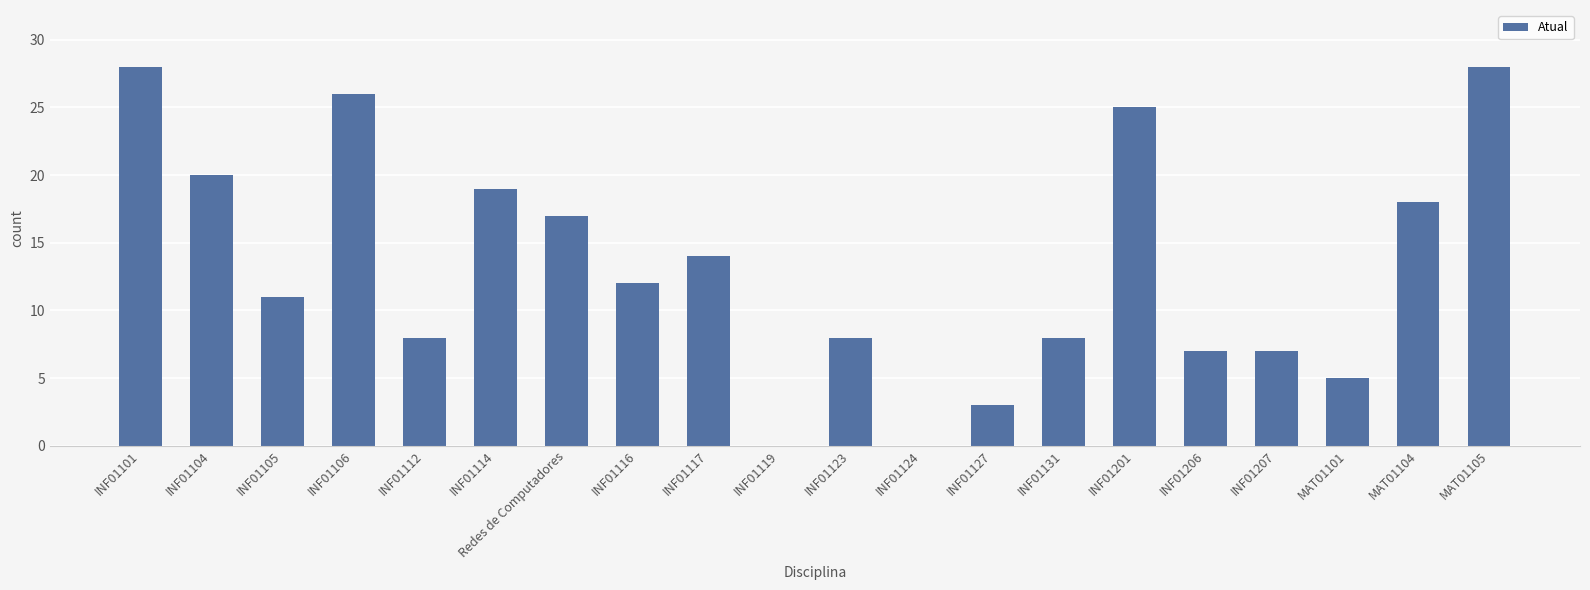

Is it true that the value at Redes de Computadores is 4?

False